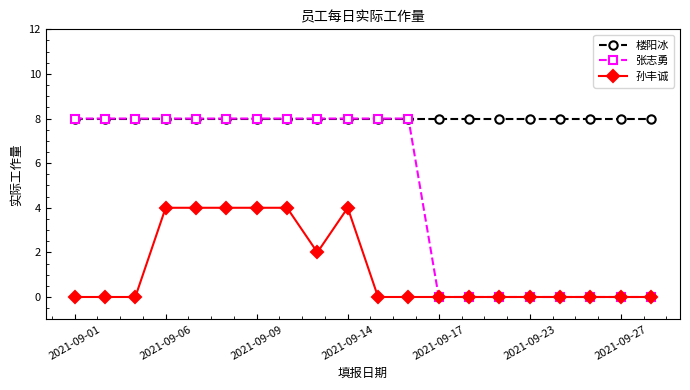

Reading left to right, what are all the values shown in this chart?

楼阳冰: 8	8	8	8	8	8	8	8	8	8	8	8	8	8	8	8	8	8	8	8
张志勇: 8	8	8	8	8	8	8	8	8	8	8	8	0	0	0	0	0	0	0	0
孙丰诚: 0	0	0	4	4	4	4	4	2	4	0	0	0	0	0	0	0	0	0	0